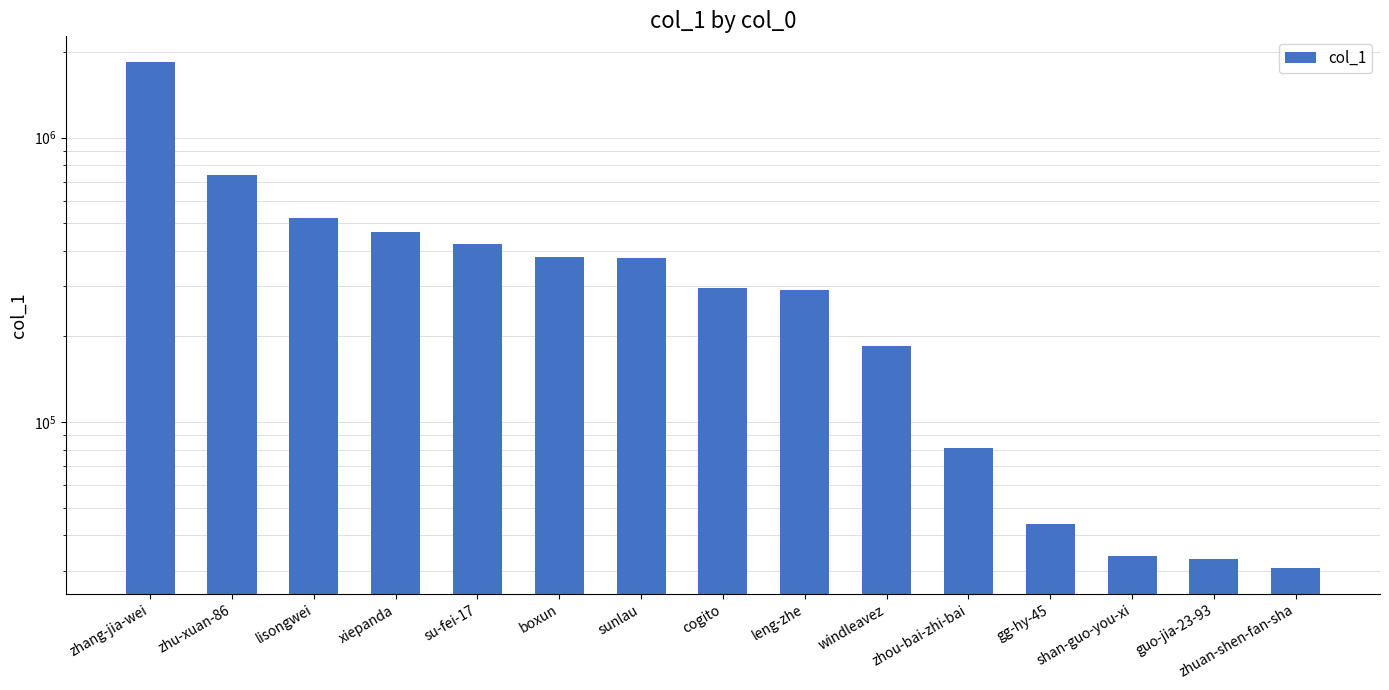

Count the number of data series in this chart.

1